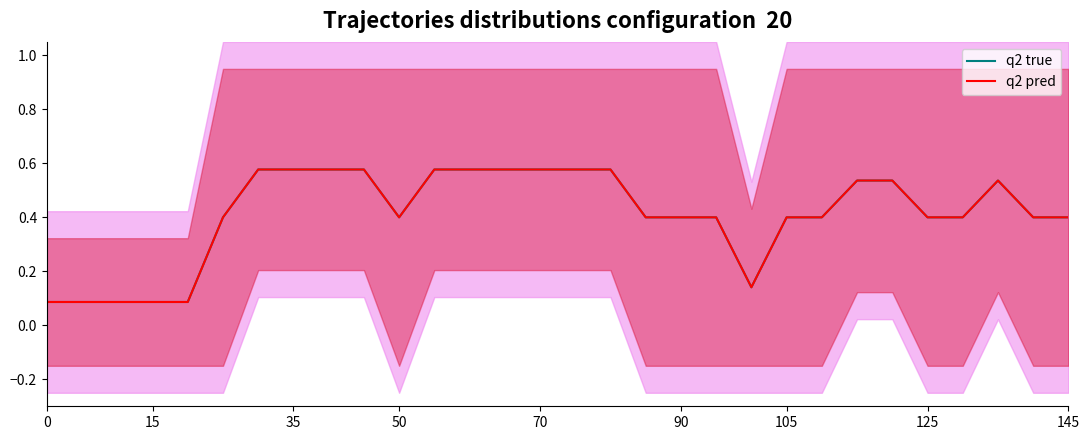

What is the approximate value of q2 true at 26?

0.4